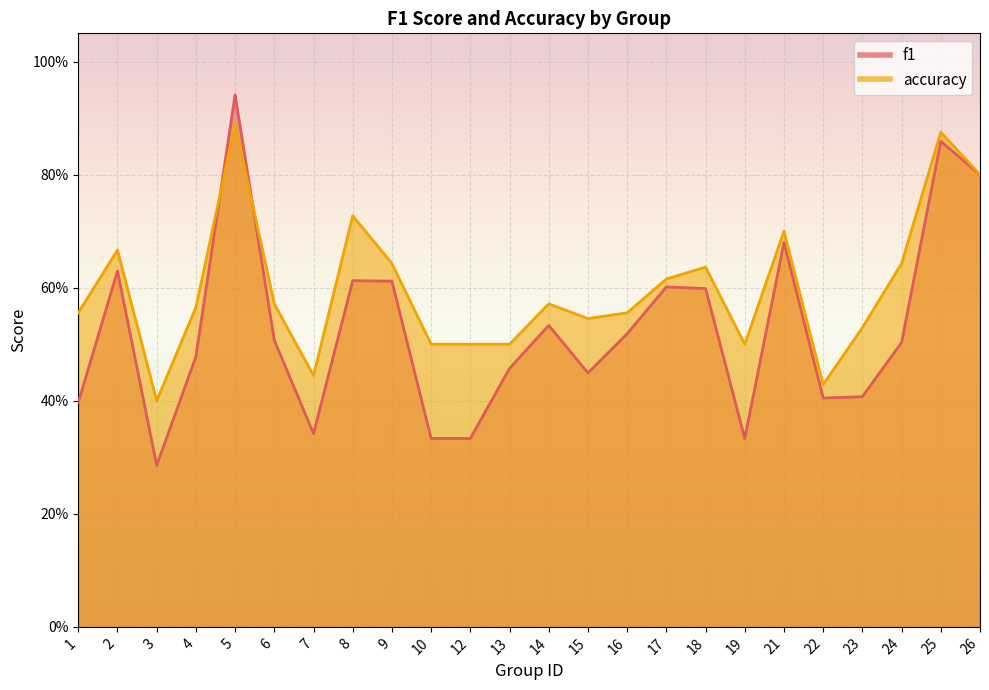

At which label does f1 reach its minimum?

3